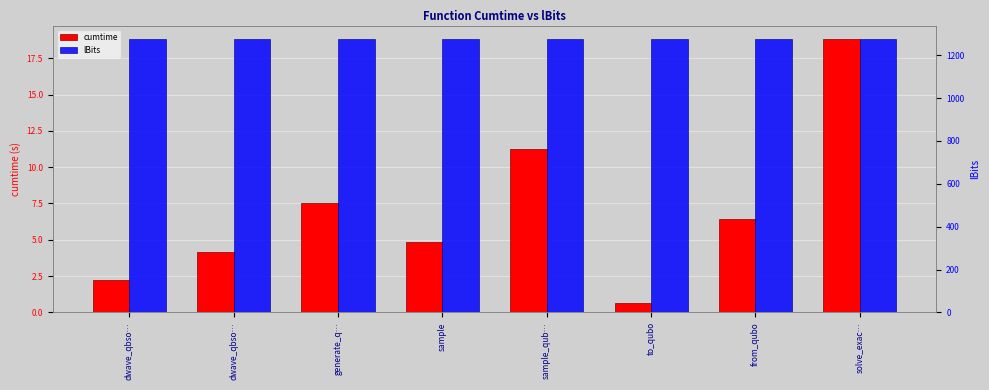

At which category is the sum across all series the highest?

solve_exac…